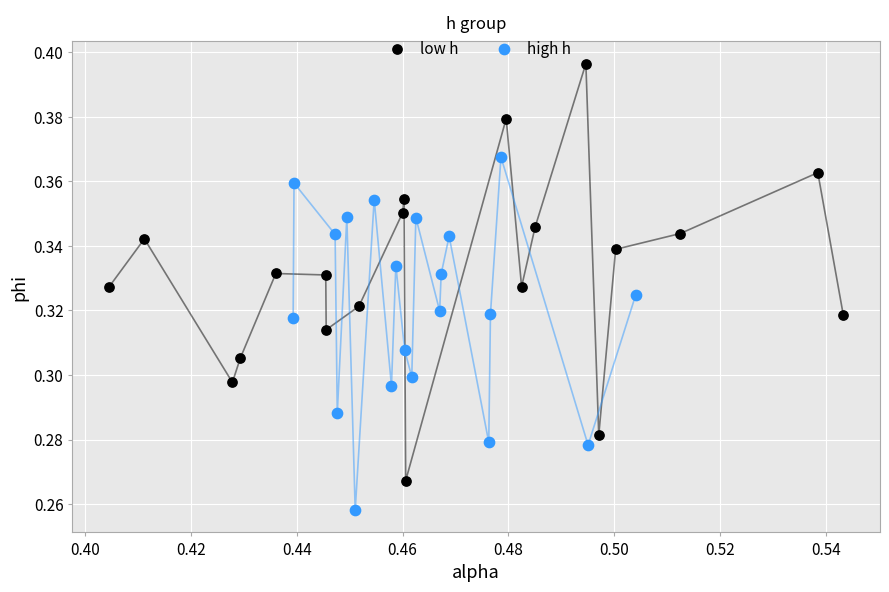

Which series has the widest spread of Y values?

low h